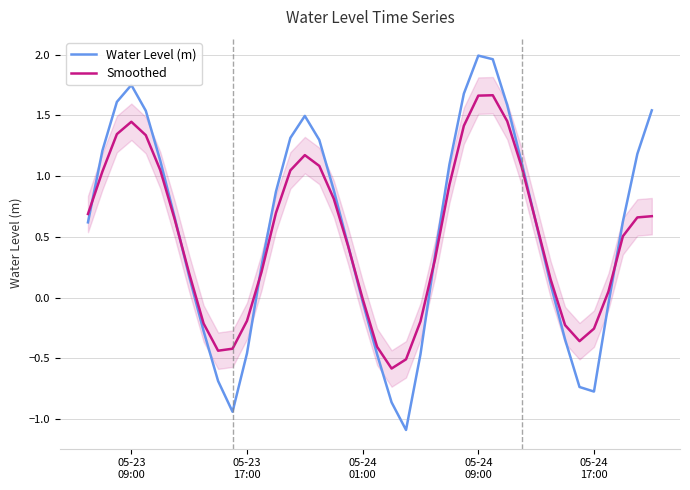

How many values in Smoothed are above zero?

28